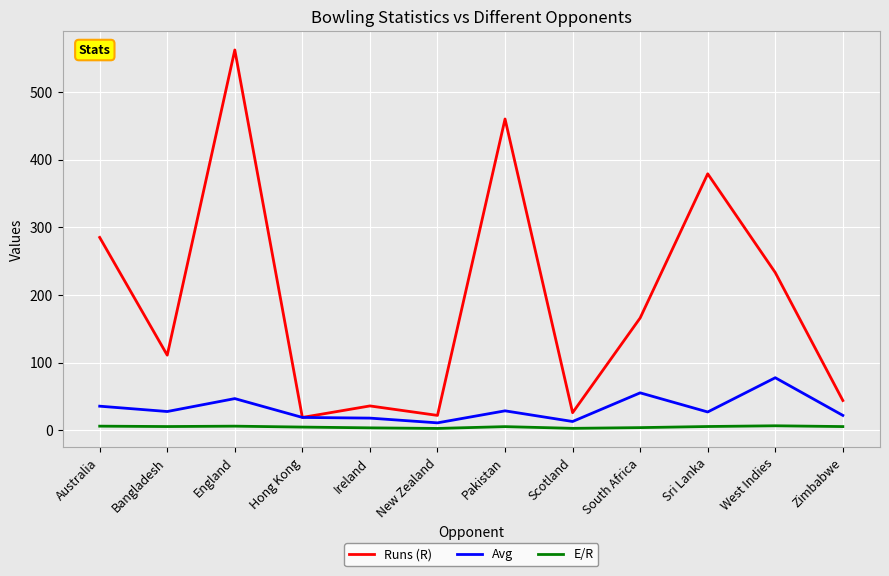

Rank the series at Bangladesh from highest to lowest value.

Runs (R), Avg, E/R